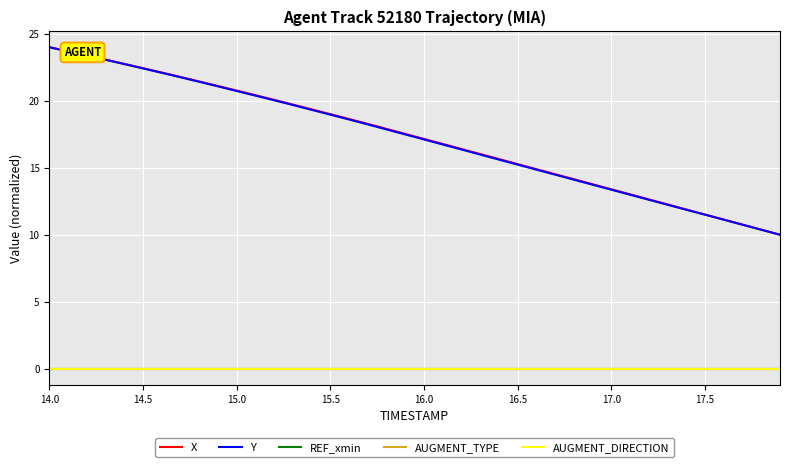

True or false: AUGMENT_DIRECTION and Y cross at least once.

False